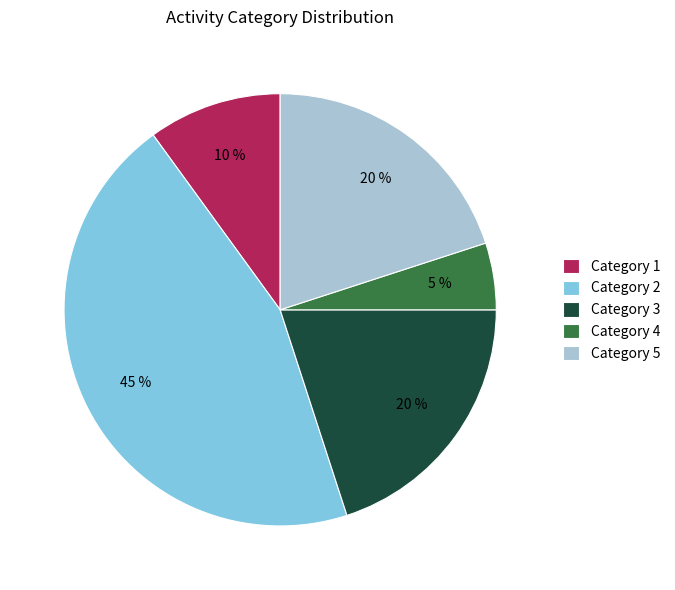

What percentage is the Category 3 slice, to the nearest percent?

20%